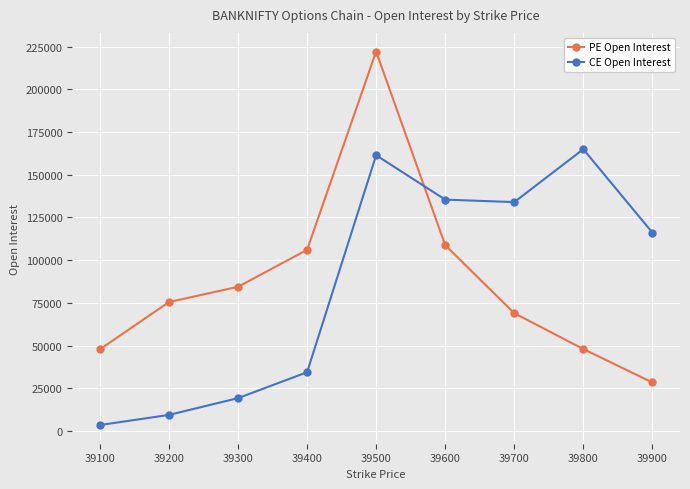

How many data points in PE Open Interest are less than 75495?

4